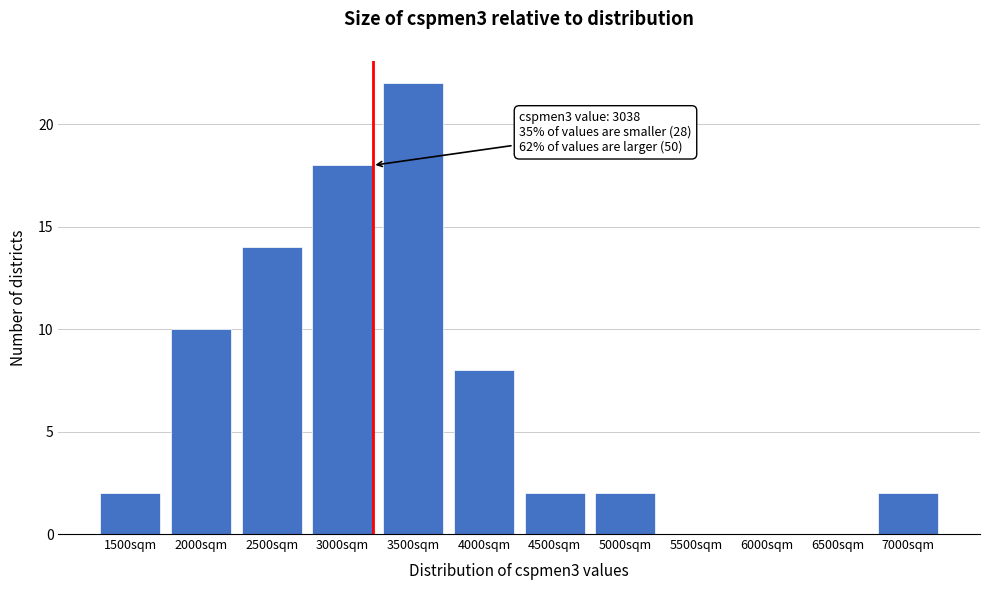

Reading left to right, extract all data points from this chart.

1500sqm=2	2000sqm=10	2500sqm=14	3000sqm=18	3500sqm=22	4000sqm=8	4500sqm=2	5000sqm=2	5500sqm=0	6000sqm=0	6500sqm=0	7000sqm=2